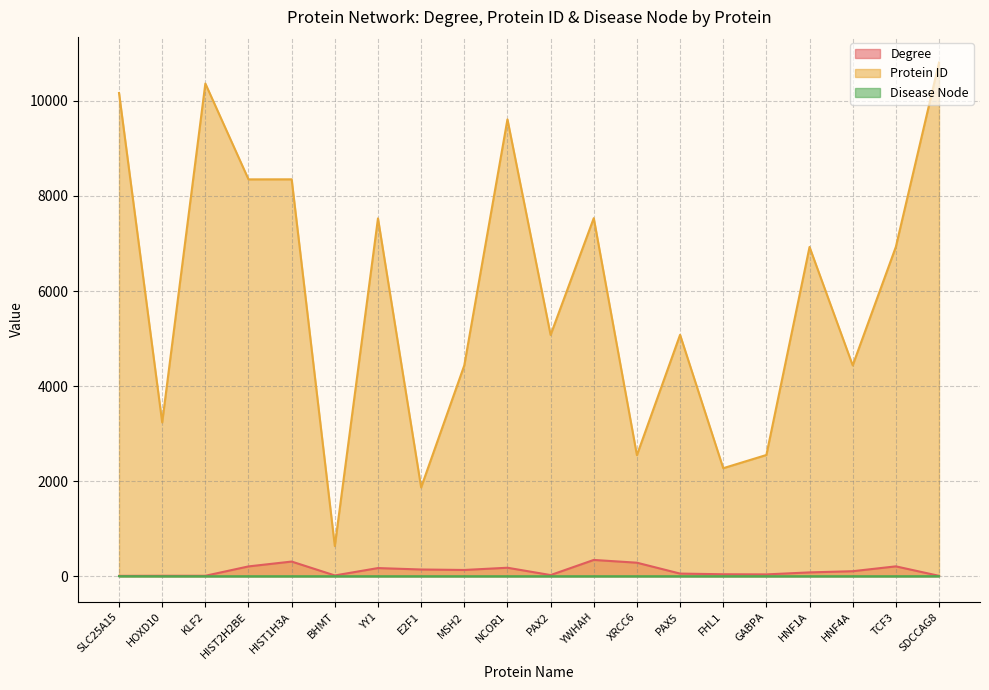

What is the sum of all Disease Node values?

2